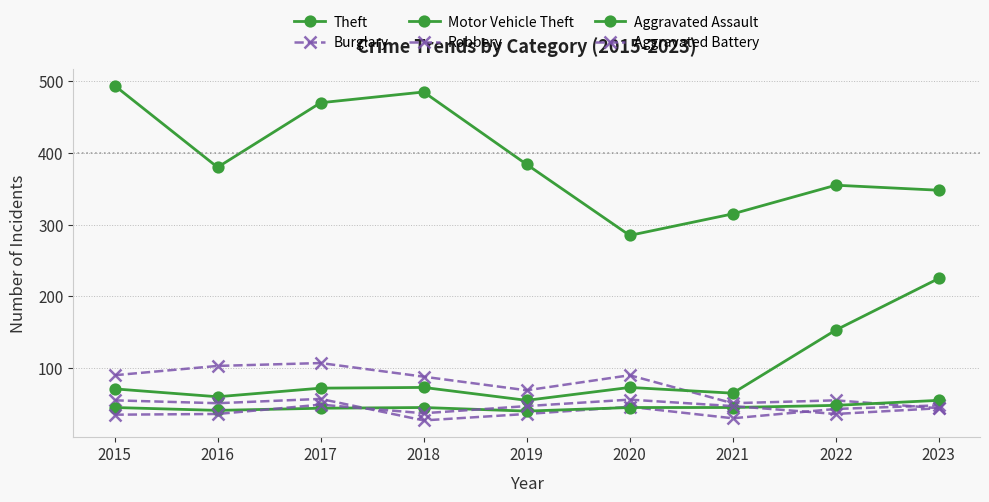

At which category does the chart reach its minimum across all series?

2018